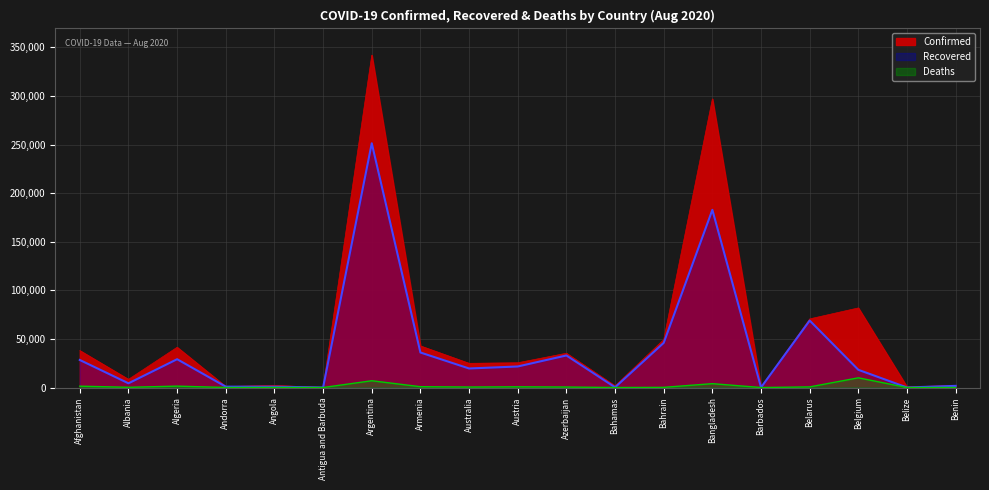

Reading right to left, list all the values displayed in this chart.

Confirmed: 2115	686	81936	70645	161	297083	49330	1765	35274	25495	24916	42825	342154	94	2171	1045	41460	8427	38054
Recovered: 1705	44	18225	68925	132	182875	45981	227	32993	21657	19601	36049	251400	89	818	875	29142	4332	28360
Deaths: 39	6	9992	646	7	3983	184	29	518	733	517	854	6985	3	96	53	1435	250	1389